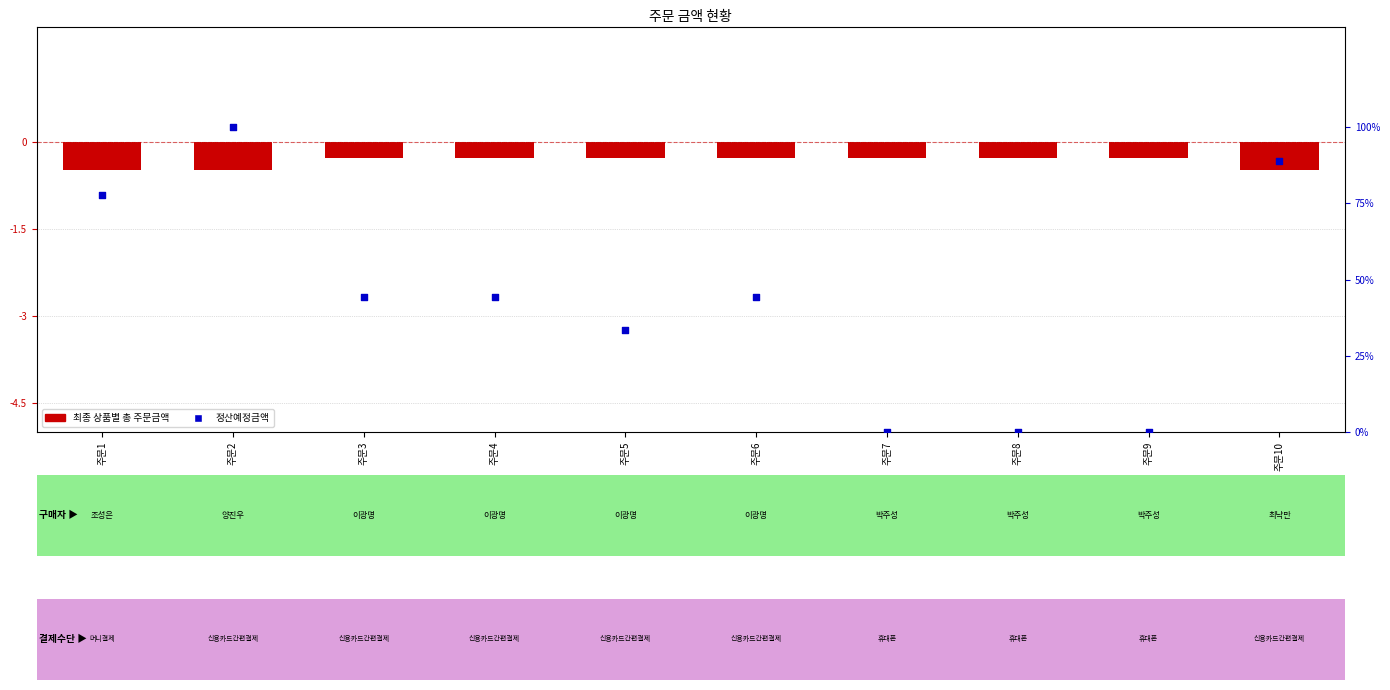

What are all the series names shown in the legend?

최종 상품별 총 주문금액, 정산예정금액